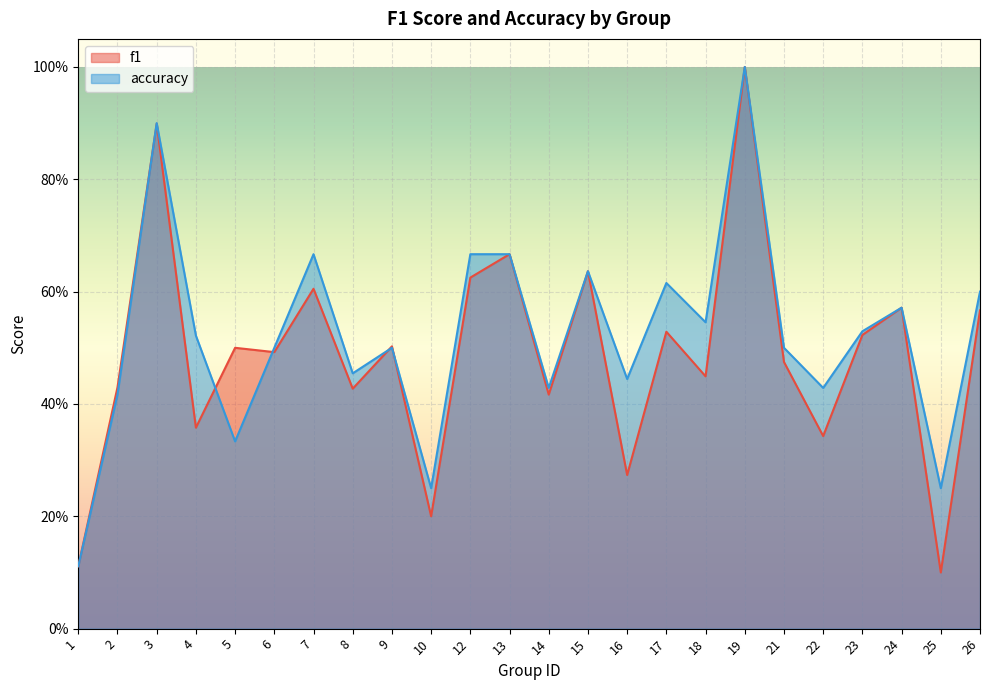

The f1 series shows 0.2 at 10. True or false?

True